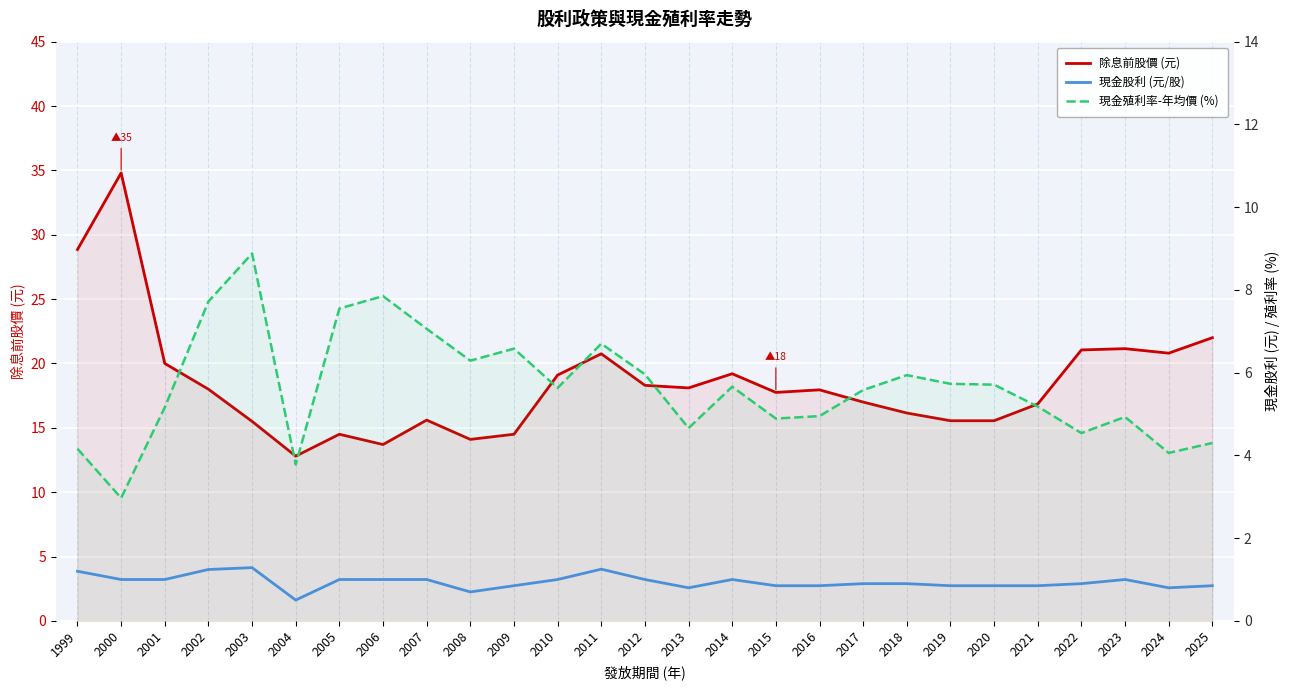

Is it true that 除息前股價 (元) equals 20.0 at 2001?

True